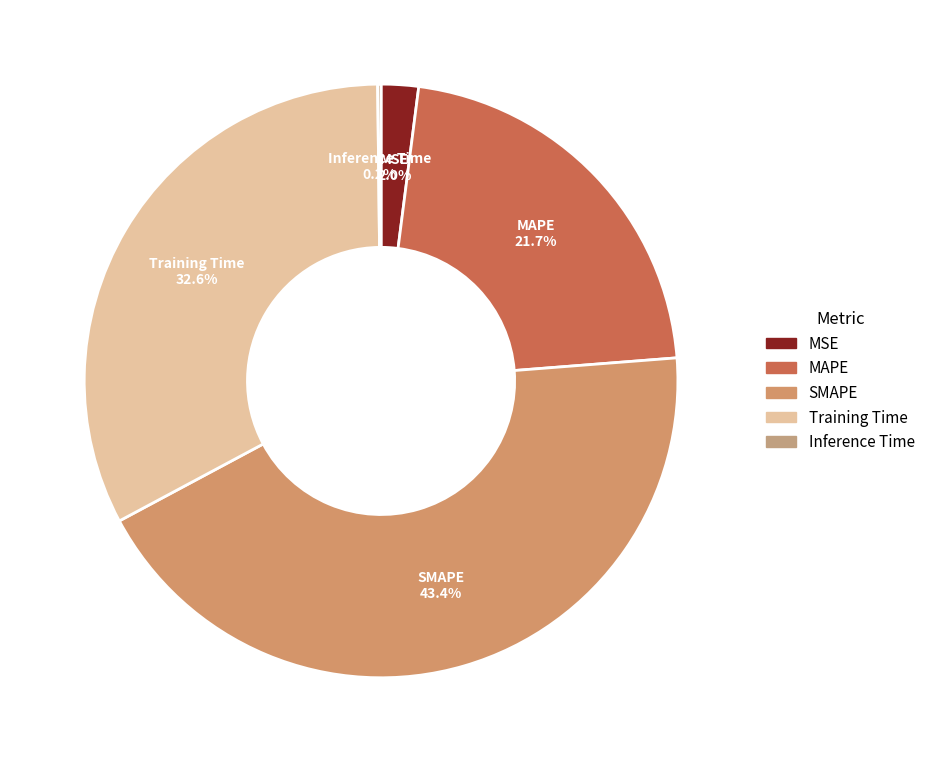

Does any single category account for the majority?

No